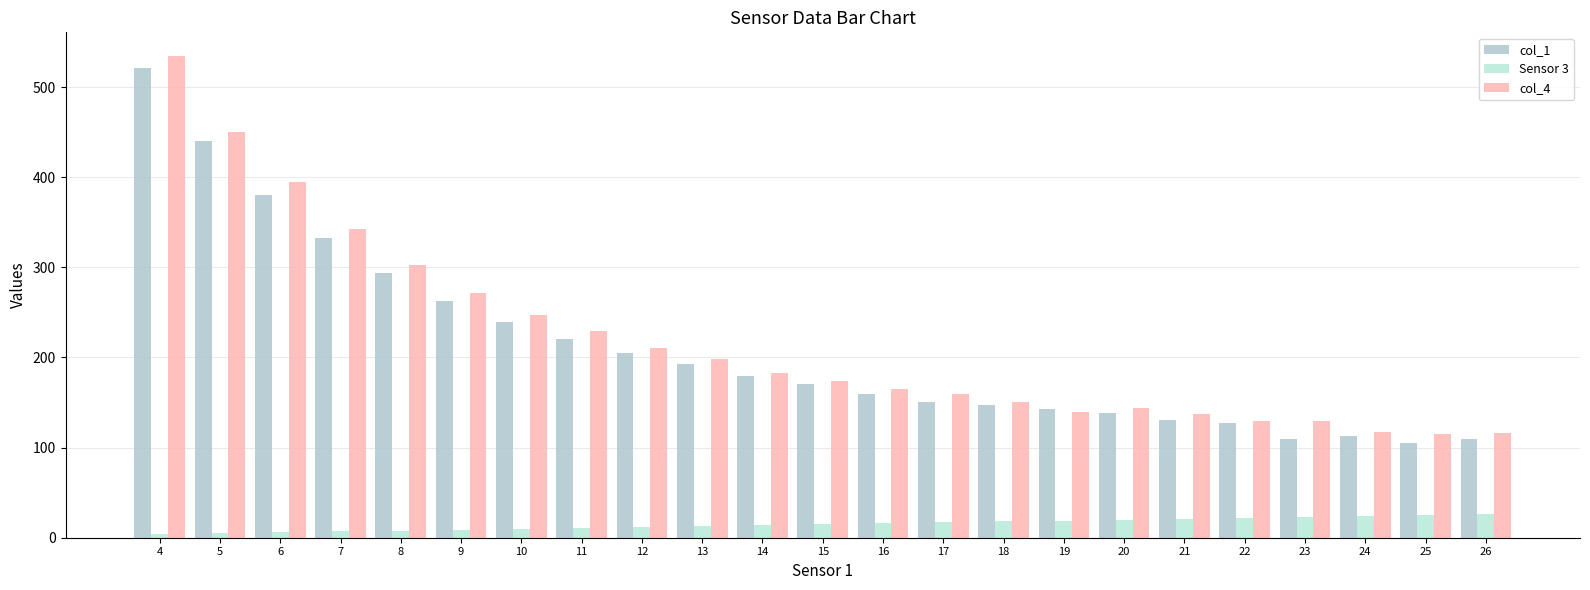

What is the value of the col_1 bar at the 21st from the left?

113